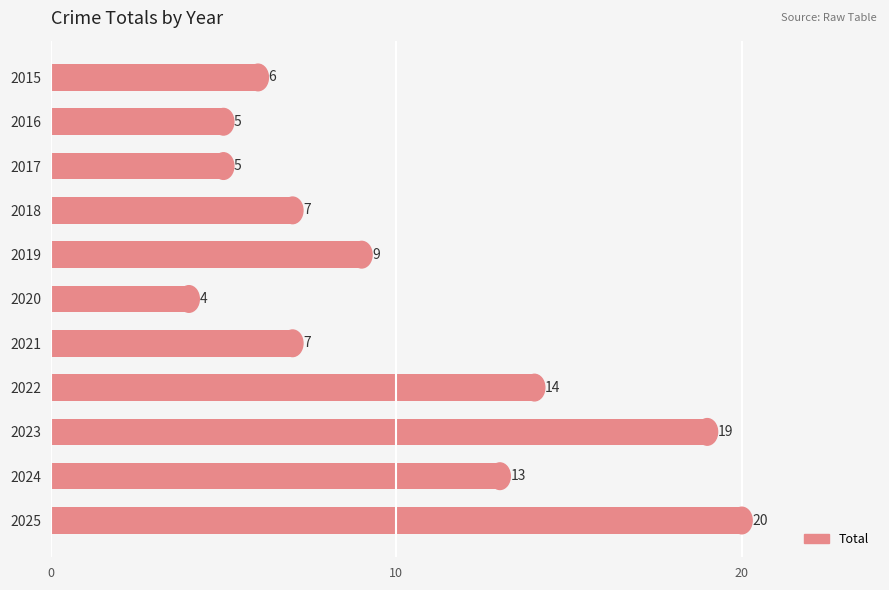

What is the minimum value shown in the chart?

4